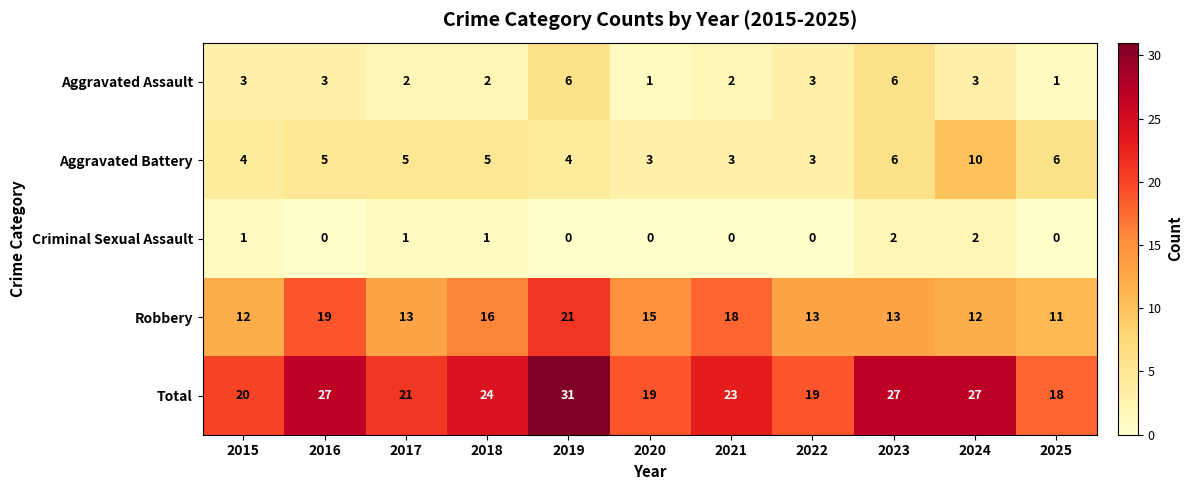

At which label does Total first exceed 23?

2016